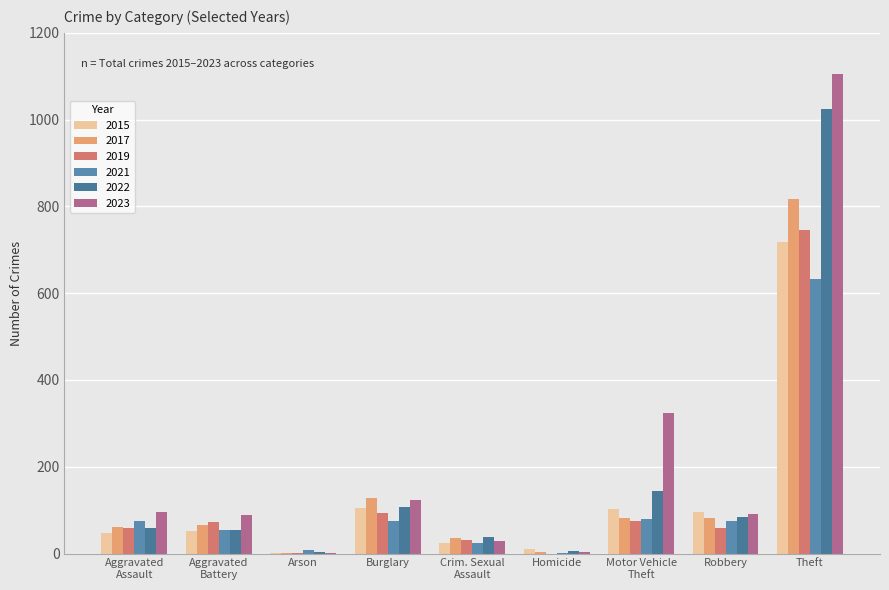

Is the value of 2021 at Burglary greater than the value of 2023 at Burglary?

No